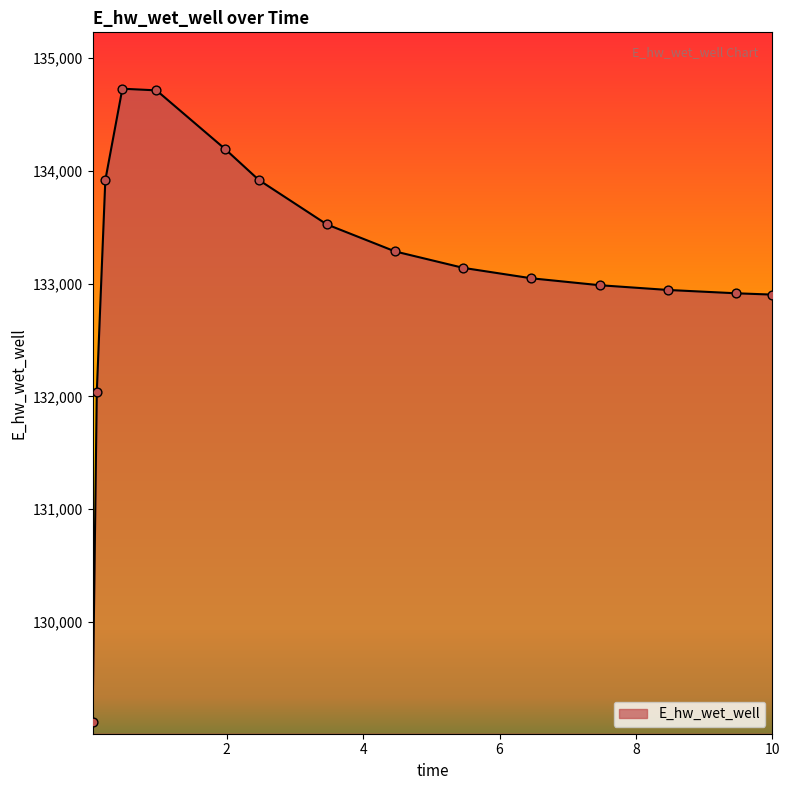

What is the maximum value shown in the chart?

134728.1